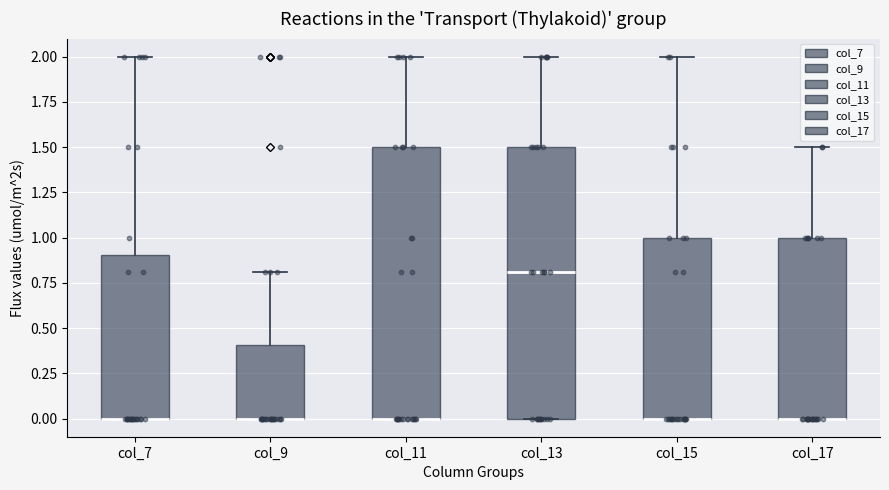

Reading left to right, read every box against the y-axis: the position of its median line, the range the box covers, and the ends of its whiskers. The values are not printed on the chart, so give them approximately, as read against the axis.

col_7: median 0.0 (drawn on the box's lower edge), box 0.0 to 0.9, whiskers 0.0 to 2.0
col_9: median 0.0 (drawn on the box's lower edge), box 0.0 to 0.4, whiskers 0.0 to 0.8
col_11: median 0.0 (drawn on the box's lower edge), box 0.0 to 1.5, whiskers 0.0 to 2.0
col_13: median 0.8, box 0.0 to 1.5, whiskers 0.0 to 2.0
col_15: median 0.0 (drawn on the box's lower edge), box 0.0 to 1.0, whiskers 0.0 to 2.0
col_17: median 0.0 (drawn on the box's lower edge), box 0.0 to 1.0, whiskers 0.0 to 1.5